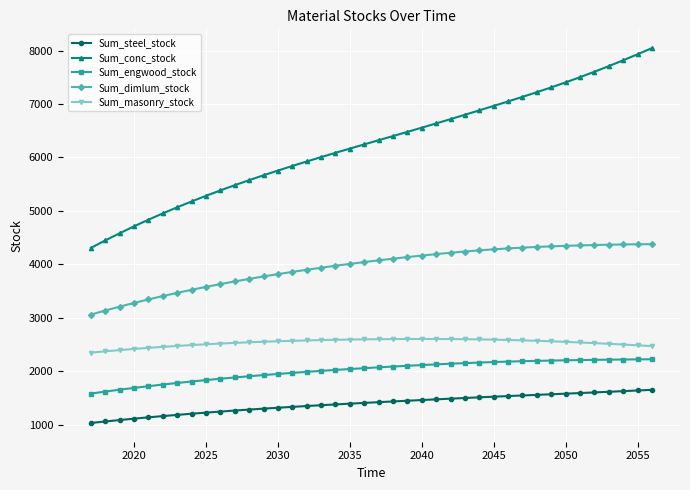

What is the difference between the maximum and minimum values in the Sum_steel_stock series?

620.6